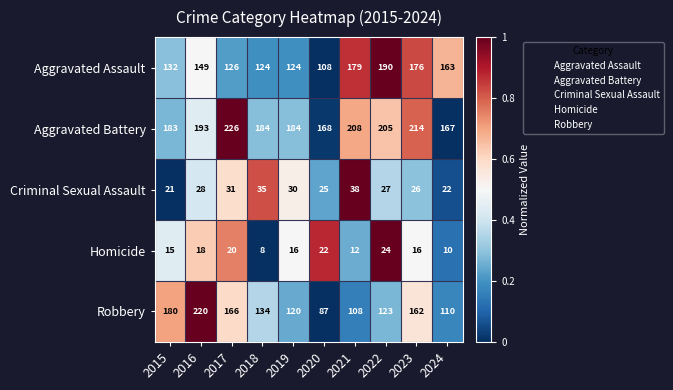

Which series has the widest spread of values?

Robbery